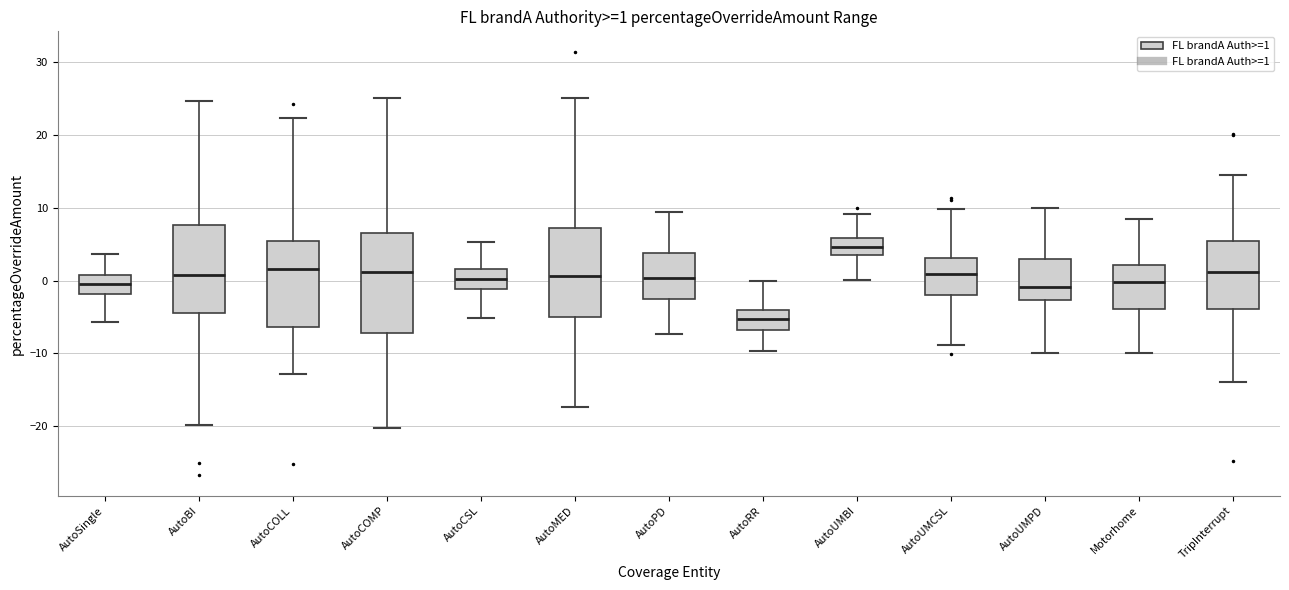

Which box's median line is the highest?

AutoUMBI